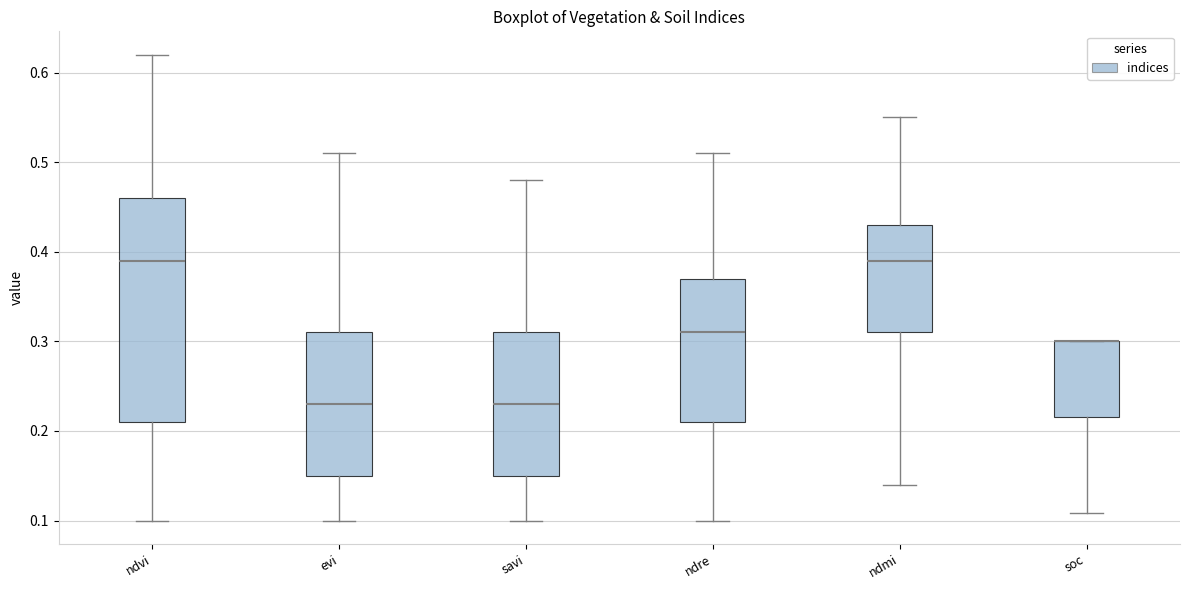

Which box is the tallest, from its lower edge to its upper edge?

ndvi